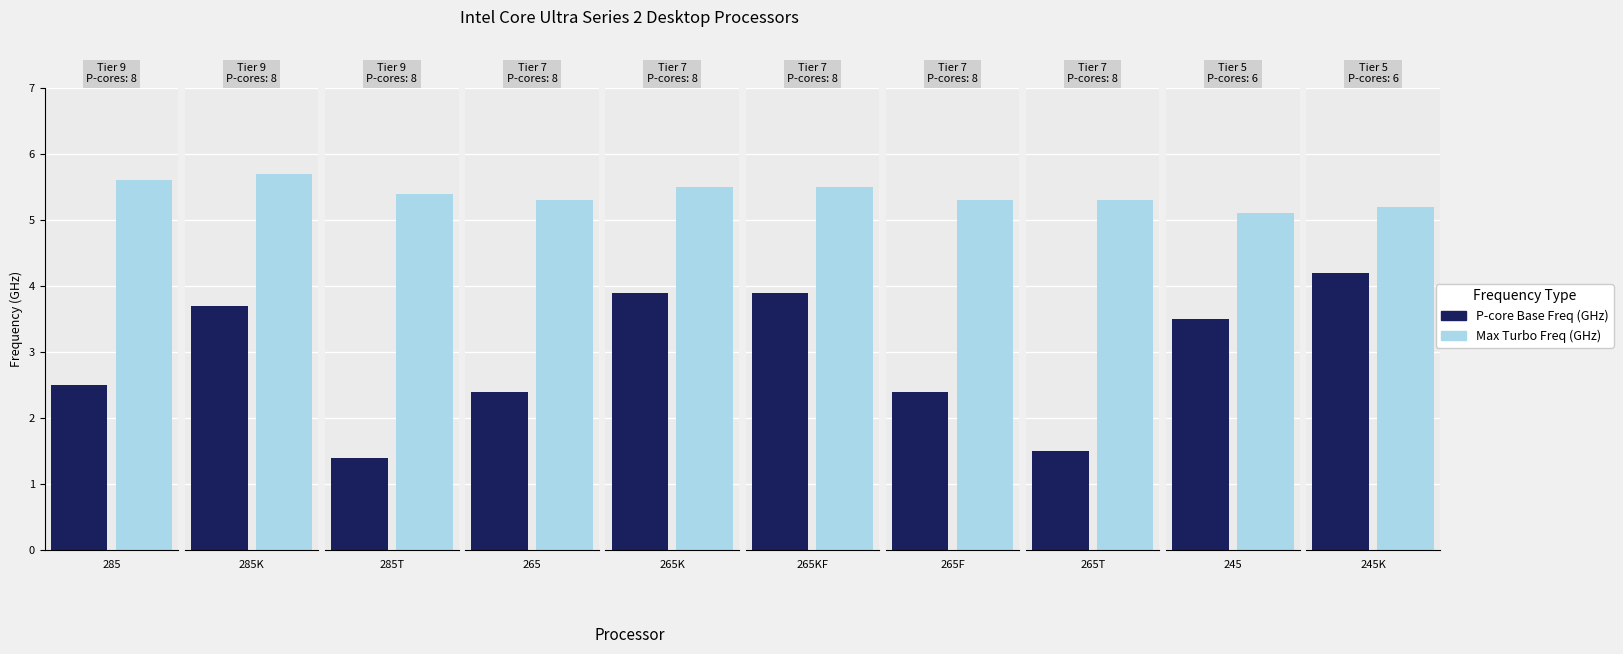

List the series in order of their overall mean, lowest first.

P-core Base Freq (GHz), Max Turbo Freq (GHz)